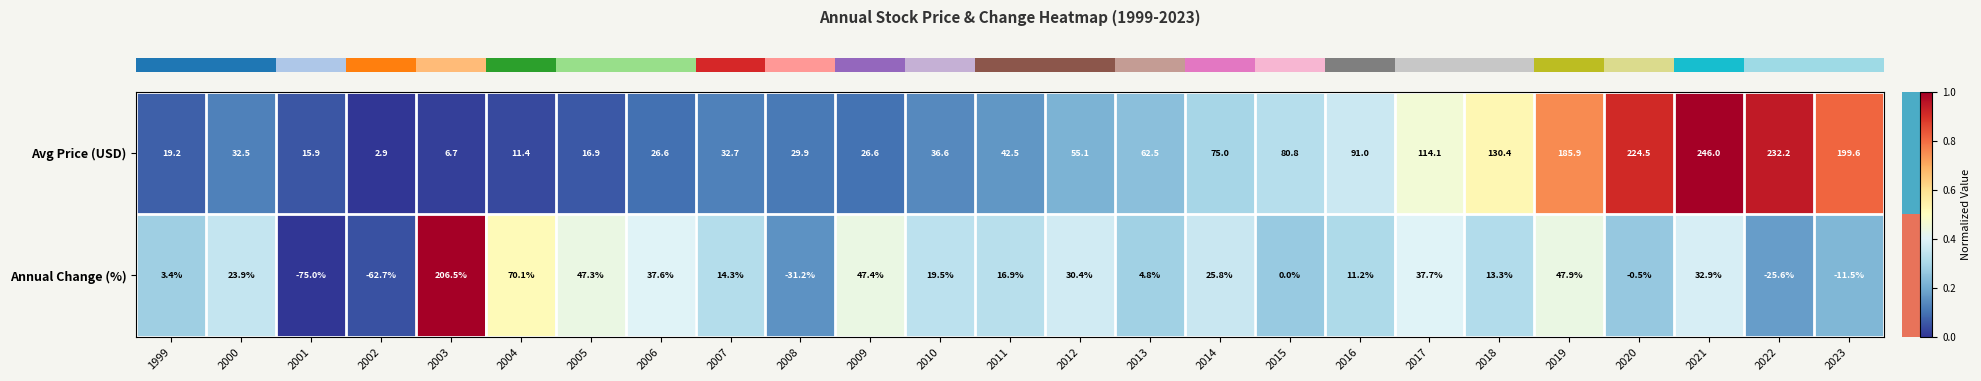

The value of Annual Change (%) at 2021 is 49.0. True or false?

False